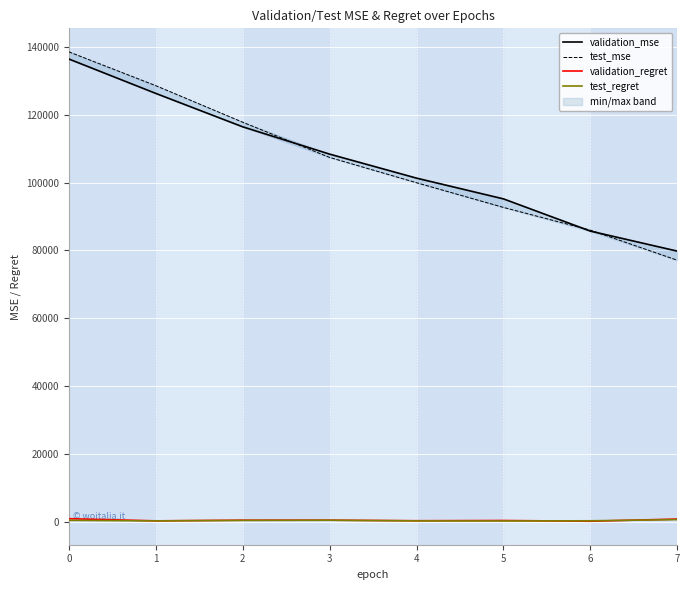

What is the average value of the test_mse series?

106021.9